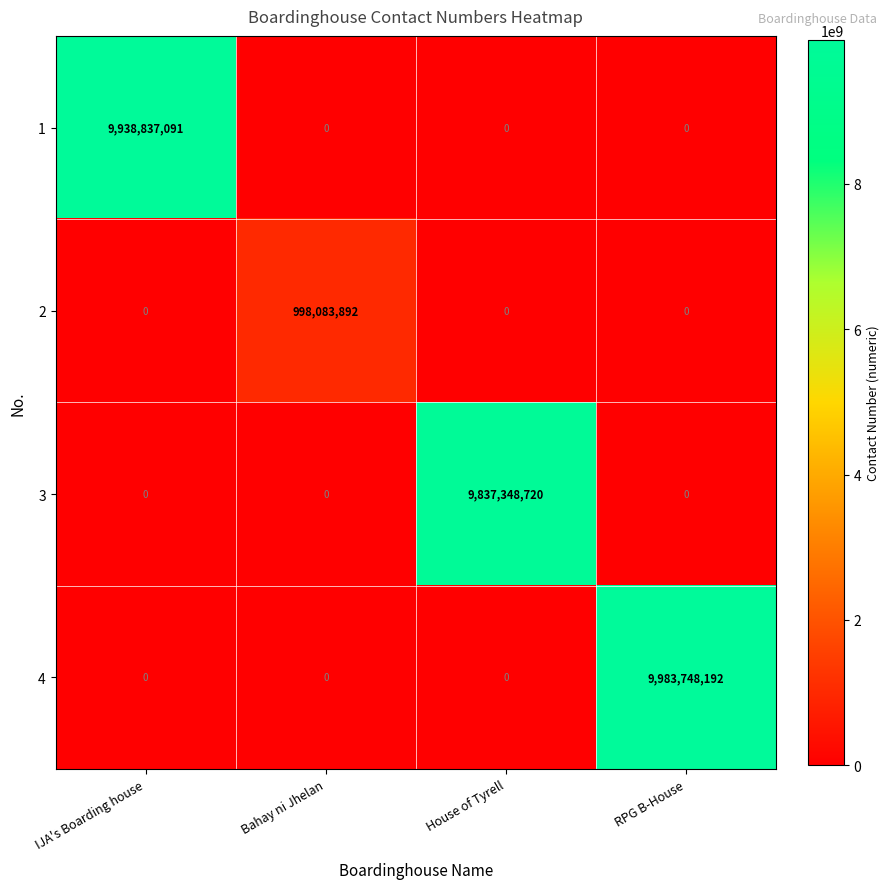

Reading left to right, list all the values displayed in this chart.

1: 9938837091	0	0	0
2: 0	998083892	0	0
3: 0	0	9837348720	0
4: 0	0	0	9983748192